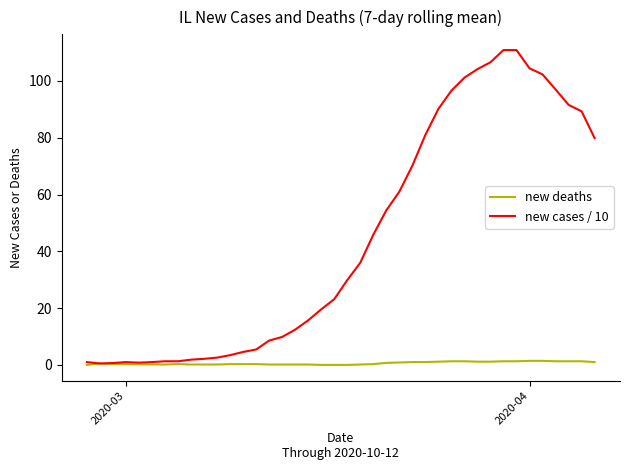

Which series has the largest total across all categories?

new cases / 10